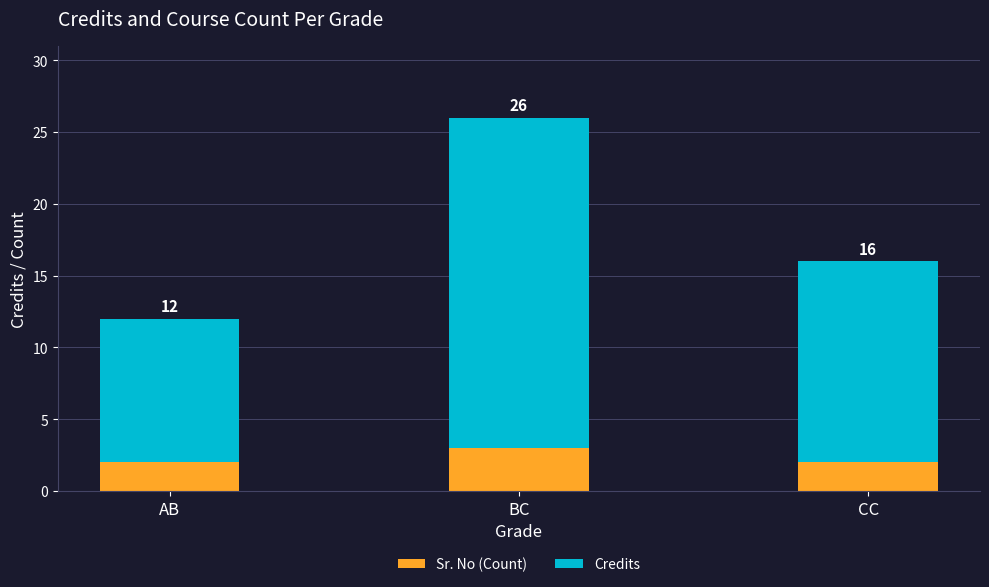

What are all the series names shown in the legend?

Sr. No (Count), Credits